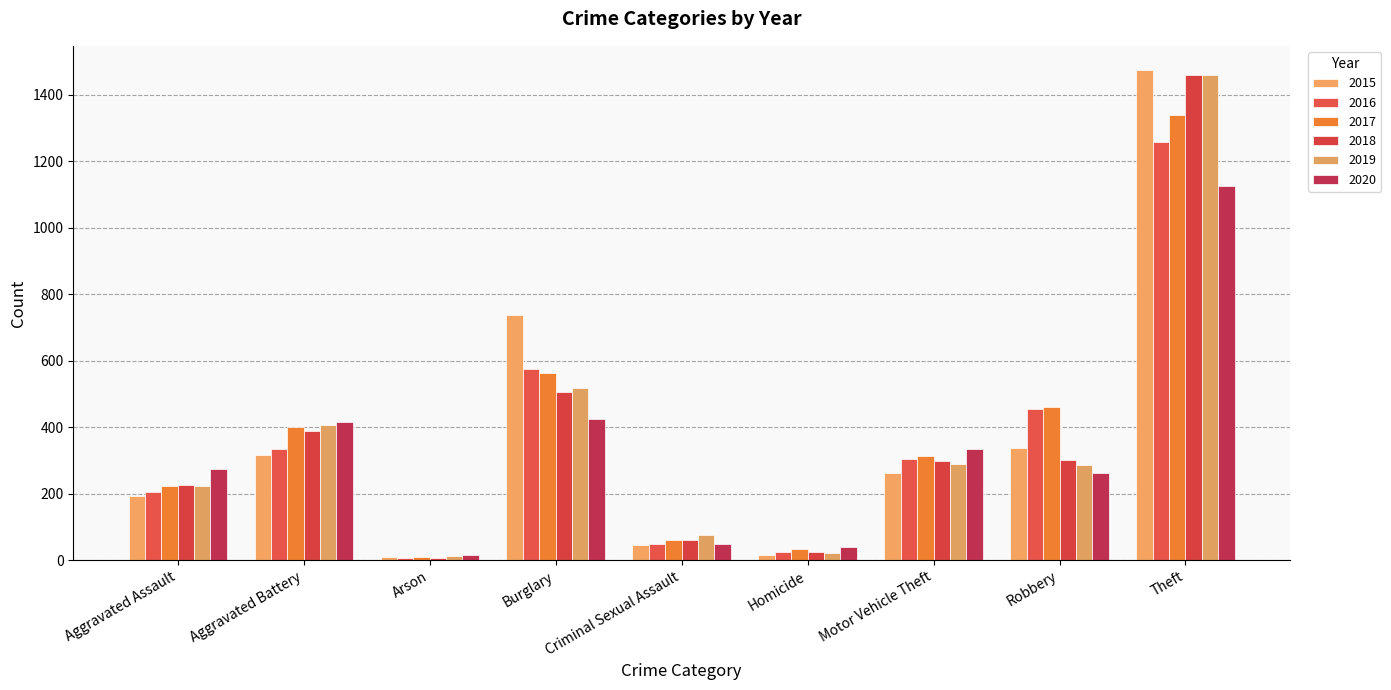

The 2015 series shows 337 at Robbery. True or false?

True